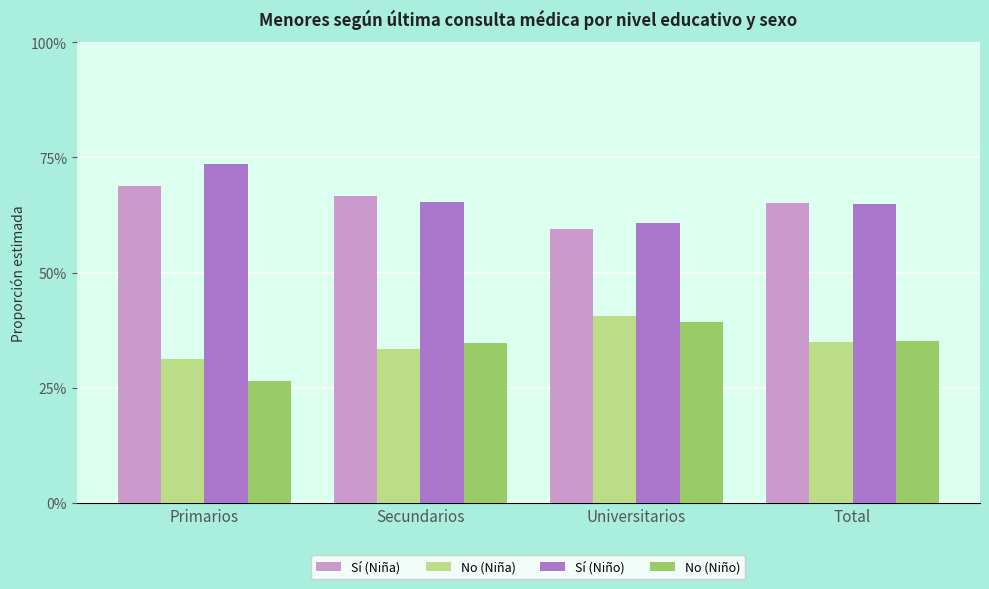

The value of No (Niño) at Universitarios is 0.4. True or false?

True